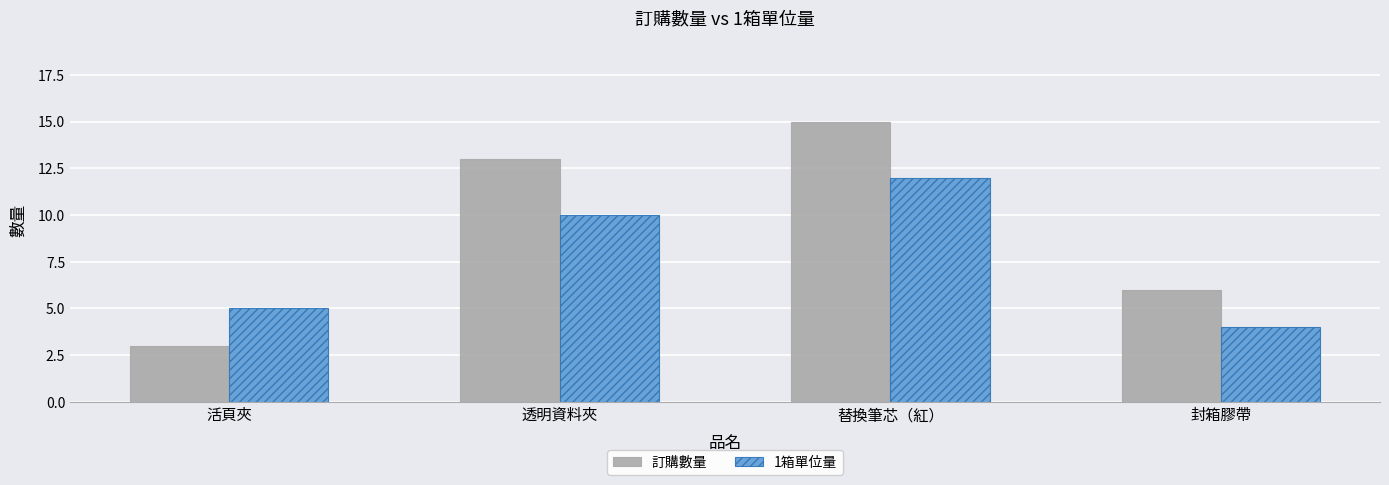

What is the minimum value shown in the chart?

3